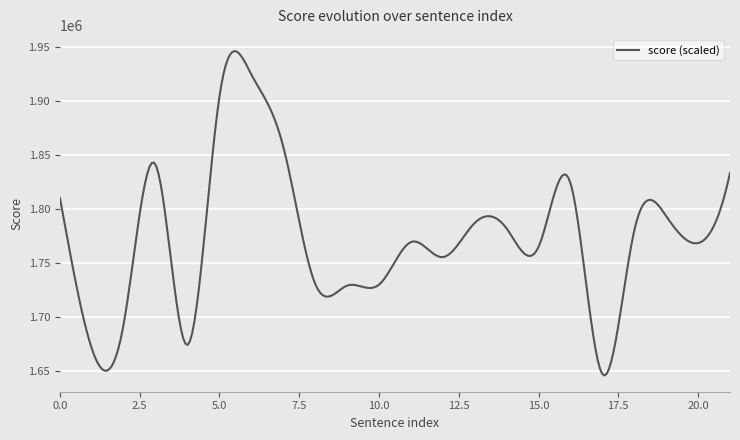

What is the smallest value displayed?

1645615.2